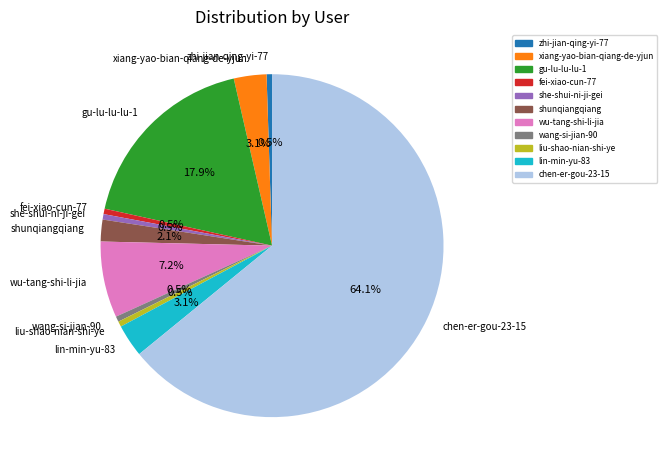

What is the majority slice?

chen-er-gou-23-15